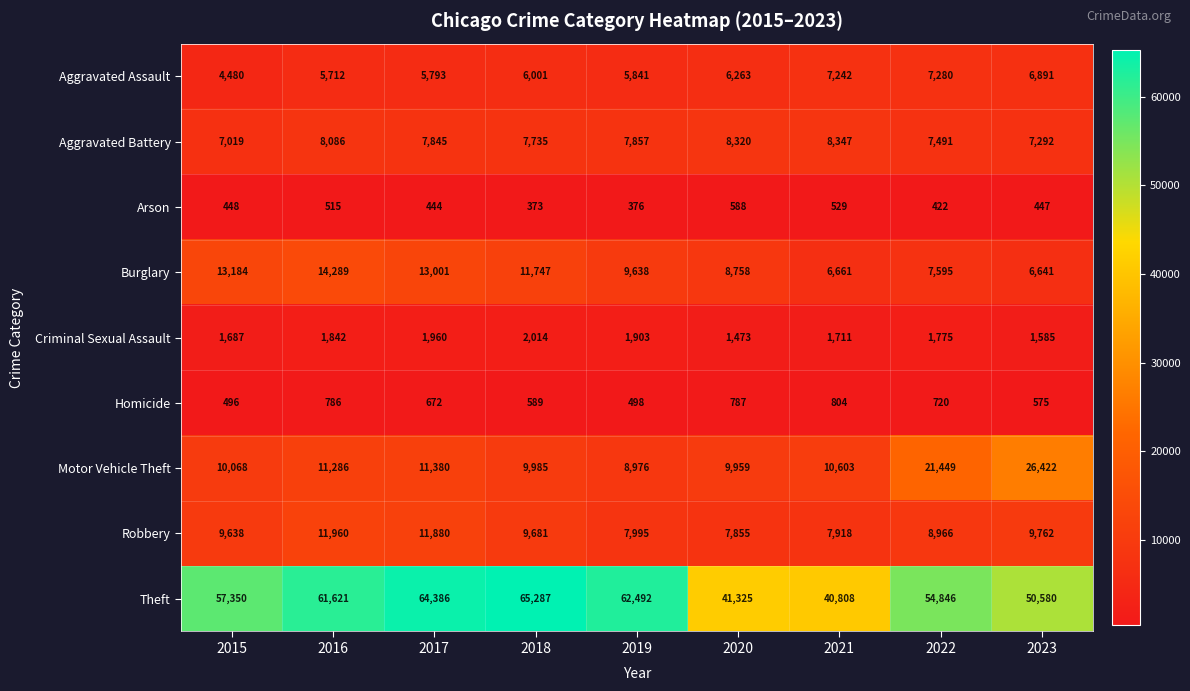

The value of Criminal Sexual Assault at 2019 is 1098. True or false?

False